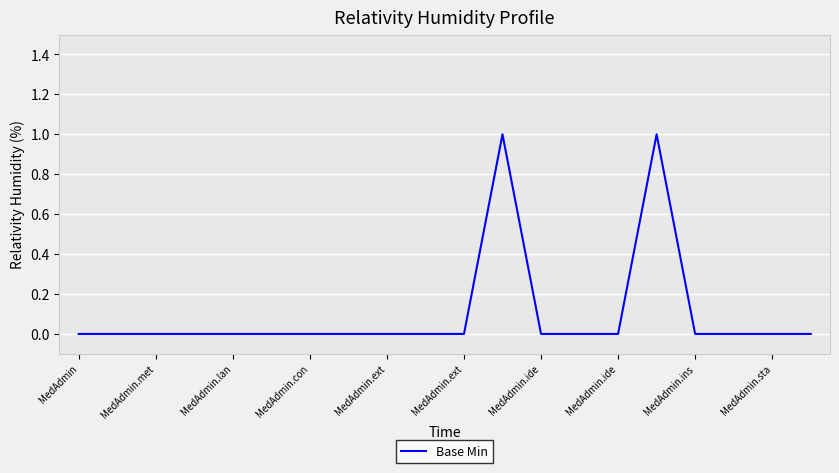

Does the chart display data point markers on the line(s)?

No